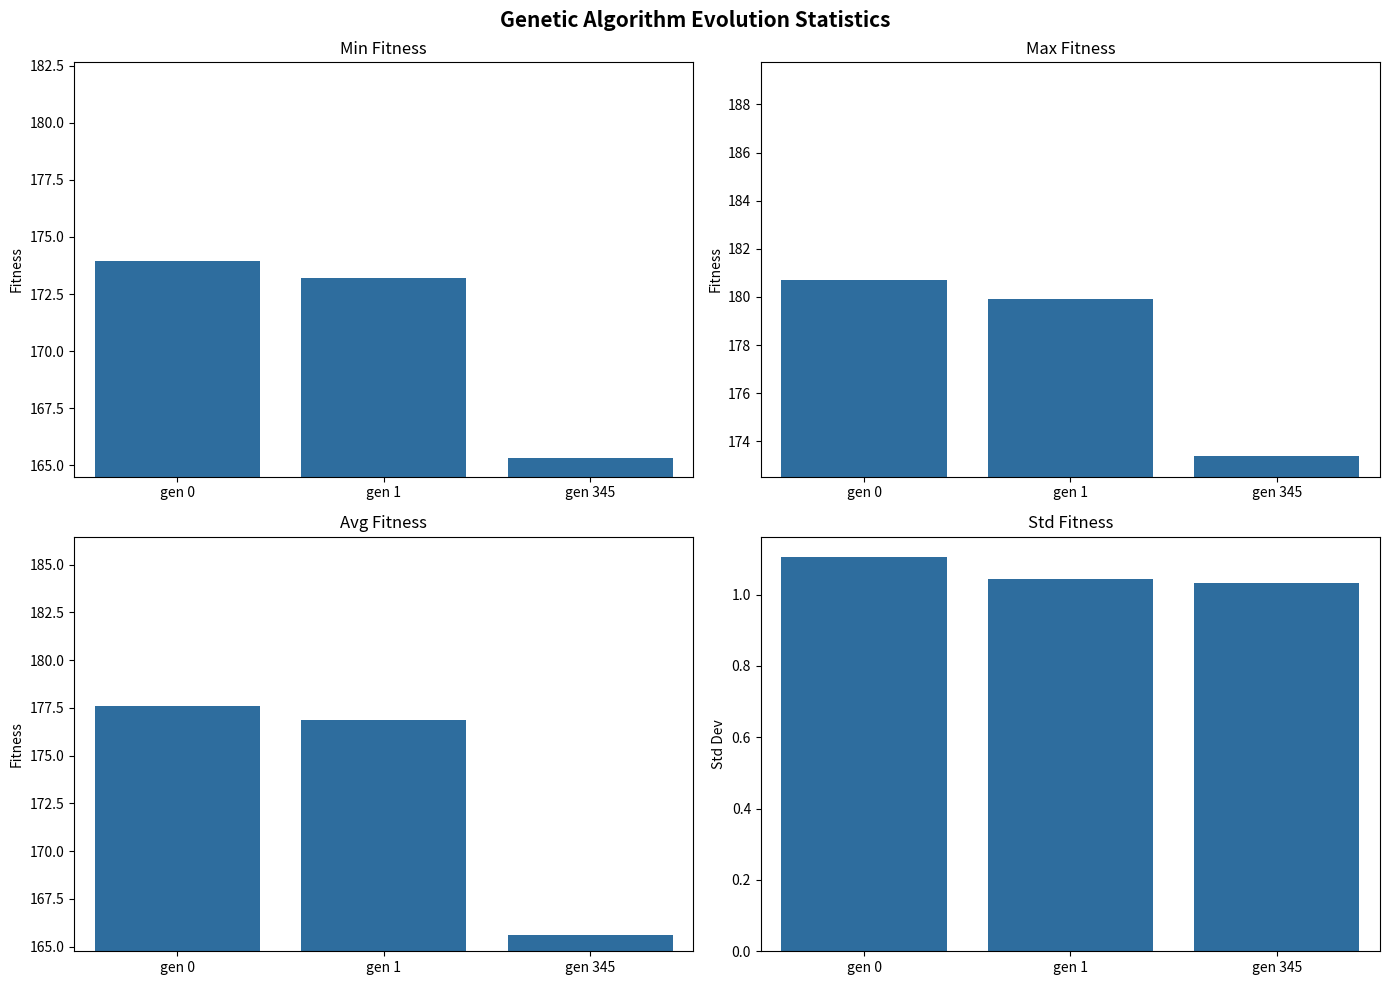

Which category has the highest value across all series?

gen 0